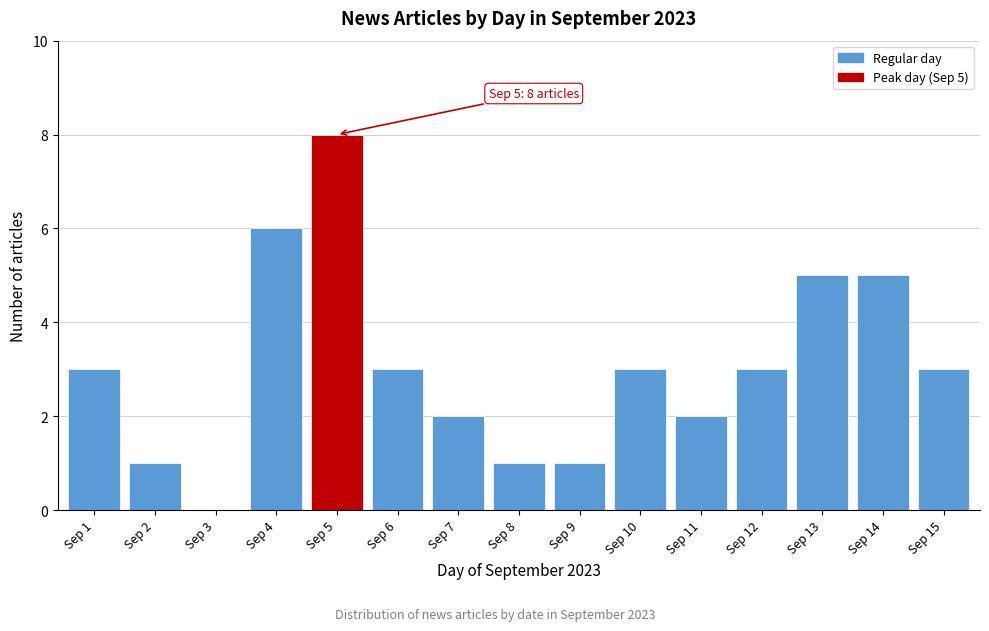

Reading right to left, what are all the values shown in this chart?

Sep 15=3	Sep 14=5	Sep 13=5	Sep 12=3	Sep 11=2	Sep 10=3	Sep 9=1	Sep 8=1	Sep 7=2	Sep 6=3	Sep 5=8	Sep 4=6	Sep 3=0	Sep 2=1	Sep 1=3